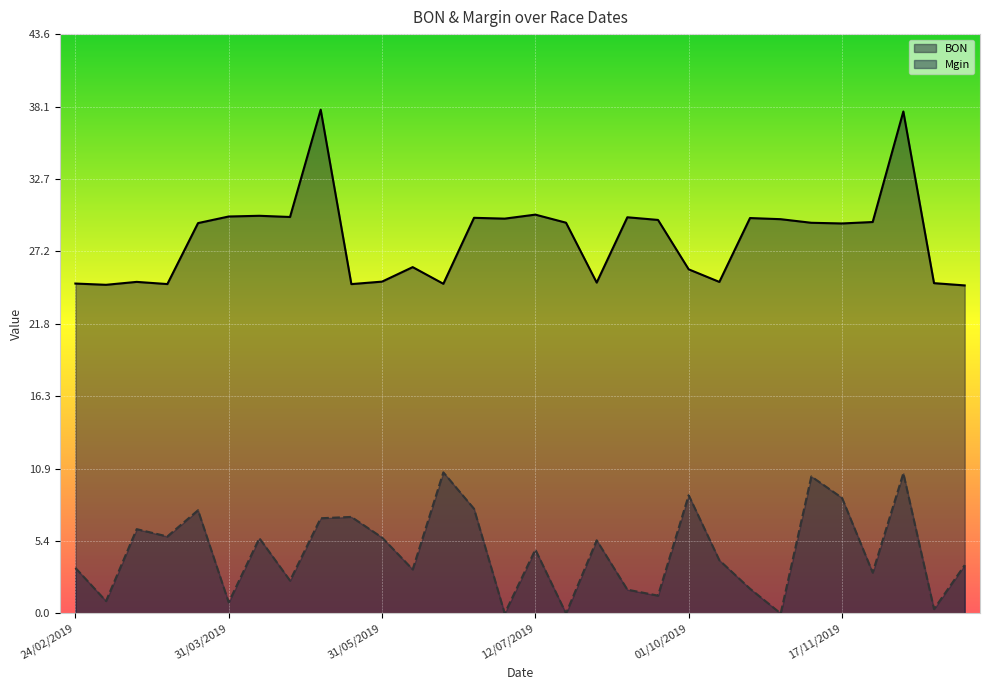

In Mgin, how many points are lower than both neighbors (excluding endpoints)?

11